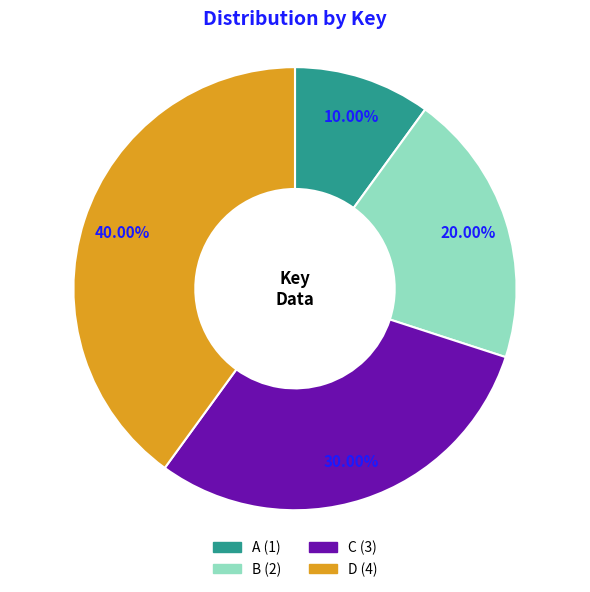

What is the ratio of the value at B to the value at D?

0.5